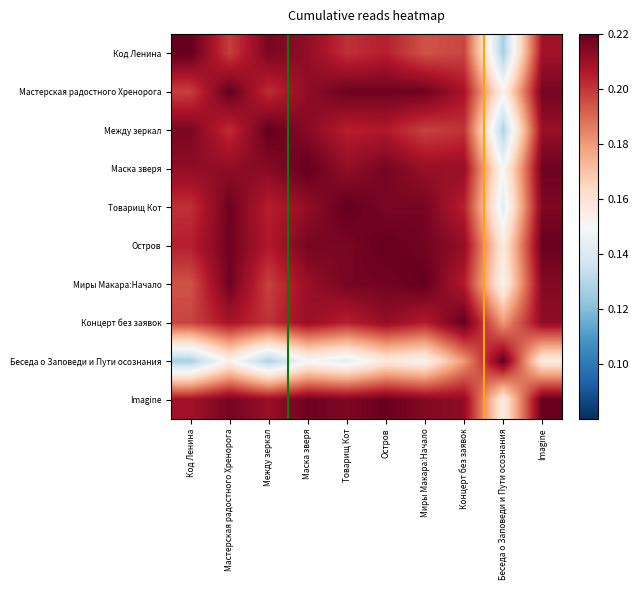

Reading left to right, transcribe all the data shown in this chart.

Код Ленина: Код Ленина=0.2	Мастерская радостного Хренорога=0.2	Между зеркал=0.2	Маска зверя=0.2	Товарищ Кот=0.2	Остров=0.2	Миры Макара:Начало=0.2	Концерт без заявок=0.2	Беседа о Заповеди и Пути осознания=0.1	Imagine=0.2
Мастерская радостного Хренорога: Код Ленина=0.2	Мастерская радостного Хренорога=0.2	Между зеркал=0.2	Маска зверя=0.2	Товарищ Кот=0.2	Остров=0.2	Миры Макара:Начало=0.2	Концерт без заявок=0.2	Беседа о Заповеди и Пути осознания=0.2	Imagine=0.2
Между зеркал: Код Ленина=0.2	Мастерская радостного Хренорога=0.2	Между зеркал=0.2	Маска зверя=0.2	Товарищ Кот=0.2	Остров=0.2	Миры Макара:Начало=0.2	Концерт без заявок=0.2	Беседа о Заповеди и Пути осознания=0.1	Imagine=0.2
Маска зверя: Код Ленина=0.2	Мастерская радостного Хренорога=0.2	Между зеркал=0.2	Маска зверя=0.2	Товарищ Кот=0.2	Остров=0.2	Миры Макара:Начало=0.2	Концерт без заявок=0.2	Беседа о Заповеди и Пути осознания=0.1	Imagine=0.2
Товарищ Кот: Код Ленина=0.2	Мастерская радостного Хренорога=0.2	Между зеркал=0.2	Маска зверя=0.2	Товарищ Кот=0.2	Остров=0.2	Миры Макара:Начало=0.2	Концерт без заявок=0.2	Беседа о Заповеди и Пути осознания=0.1	Imagine=0.2
Остров: Код Ленина=0.2	Мастерская радостного Хренорога=0.2	Между зеркал=0.2	Маска зверя=0.2	Товарищ Кот=0.2	Остров=0.2	Миры Макара:Начало=0.2	Концерт без заявок=0.2	Беседа о Заповеди и Пути осознания=0.2	Imagine=0.2
Миры Макара:Начало: Код Ленина=0.2	Мастерская радостного Хренорога=0.2	Между зеркал=0.2	Маска зверя=0.2	Товарищ Кот=0.2	Остров=0.2	Миры Макара:Начало=0.2	Концерт без заявок=0.2	Беседа о Заповеди и Пути осознания=0.2	Imagine=0.2
Концерт без заявок: Код Ленина=0.2	Мастерская радостного Хренорога=0.2	Между зеркал=0.2	Маска зверя=0.2	Товарищ Кот=0.2	Остров=0.2	Миры Макара:Начало=0.2	Концерт без заявок=0.2	Беседа о Заповеди и Пути осознания=0.2	Imagine=0.2
Беседа о Заповеди и Пути осознания: Код Ленина=0.1	Мастерская радостного Хренорога=0.2	Между зеркал=0.1	Маска зверя=0.1	Товарищ Кот=0.1	Остров=0.2	Миры Макара:Начало=0.2	Концерт без заявок=0.2	Беседа о Заповеди и Пути осознания=0.2	Imagine=0.2
Imagine: Код Ленина=0.2	Мастерская радостного Хренорога=0.2	Между зеркал=0.2	Маска зверя=0.2	Товарищ Кот=0.2	Остров=0.2	Миры Макара:Начало=0.2	Концерт без заявок=0.2	Беседа о Заповеди и Пути осознания=0.2	Imagine=0.2